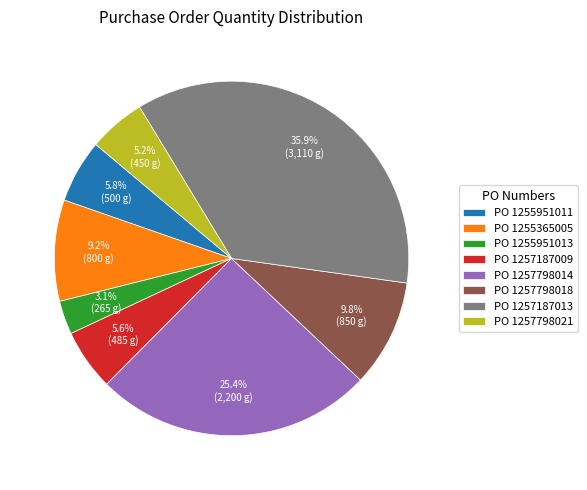

Combined, what portion of the pie is PO 1257798018 and PO 1257187013?

45.7%